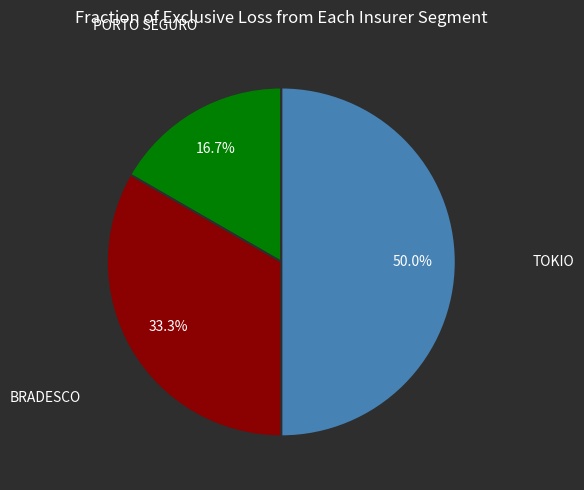

Does any single category account for the majority?

No